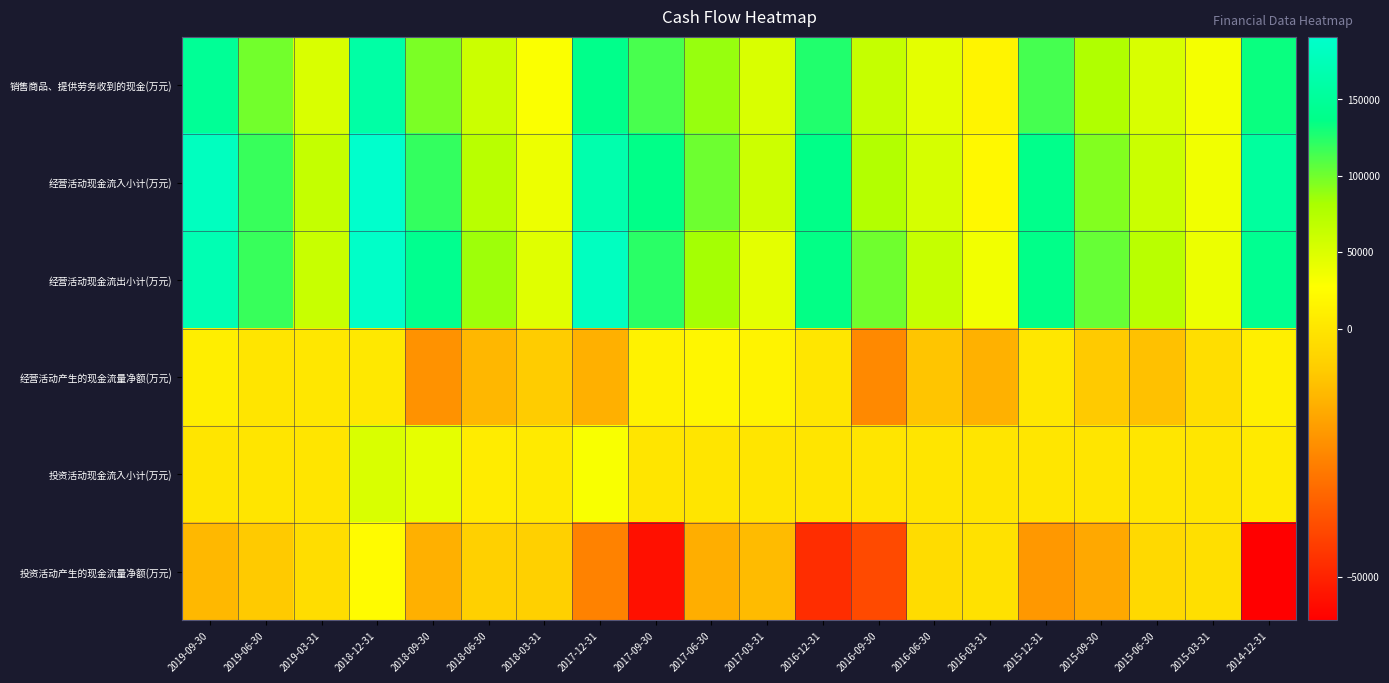

What is the total value across all series at 2015-12-31?

372262